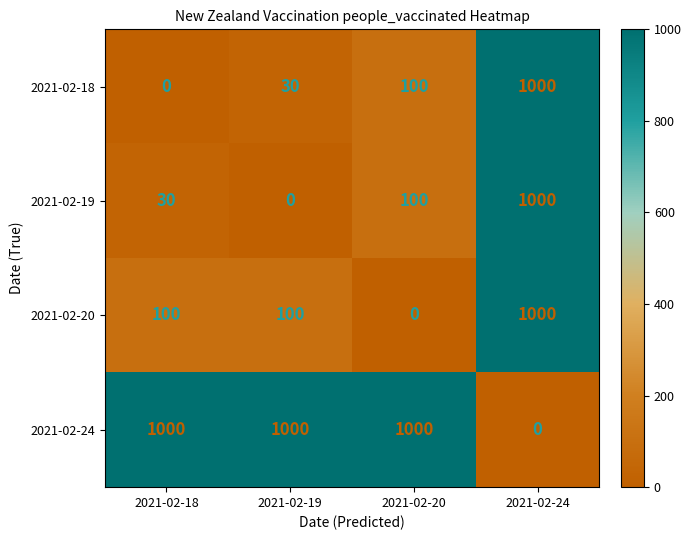

What value does the 2021-02-18 series have at 2021-02-20, to the nearest 10?

100